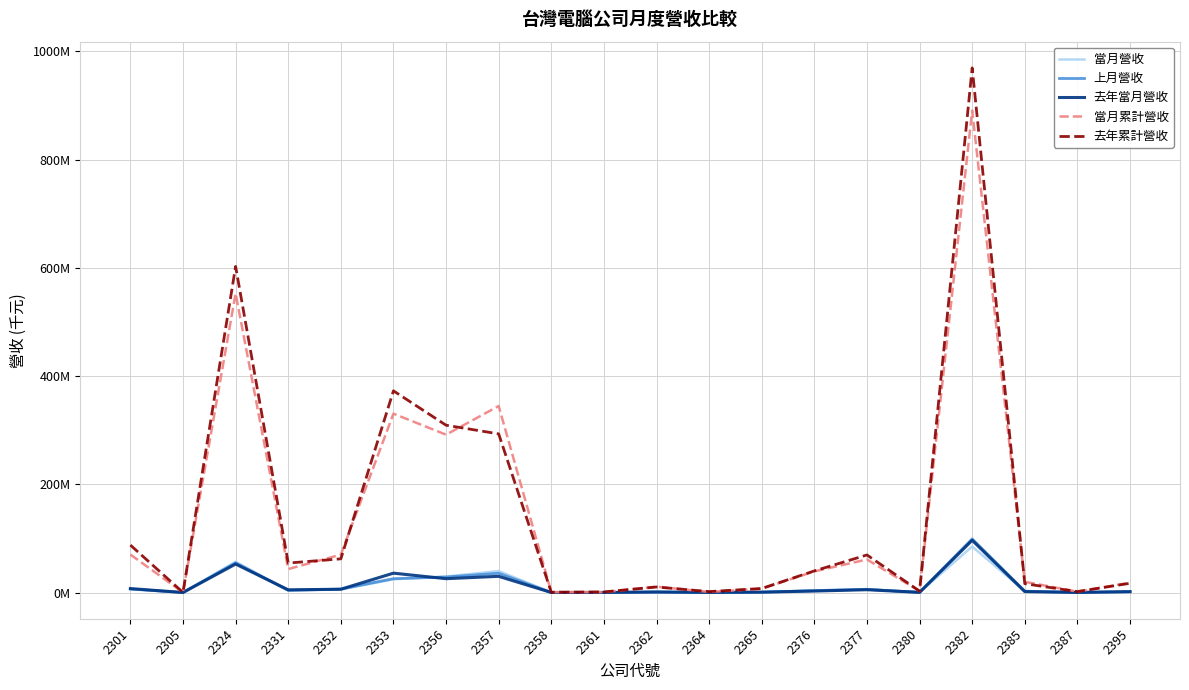

True or false: 去年當月營收 has more than 1 points higher than both neighbors.

True